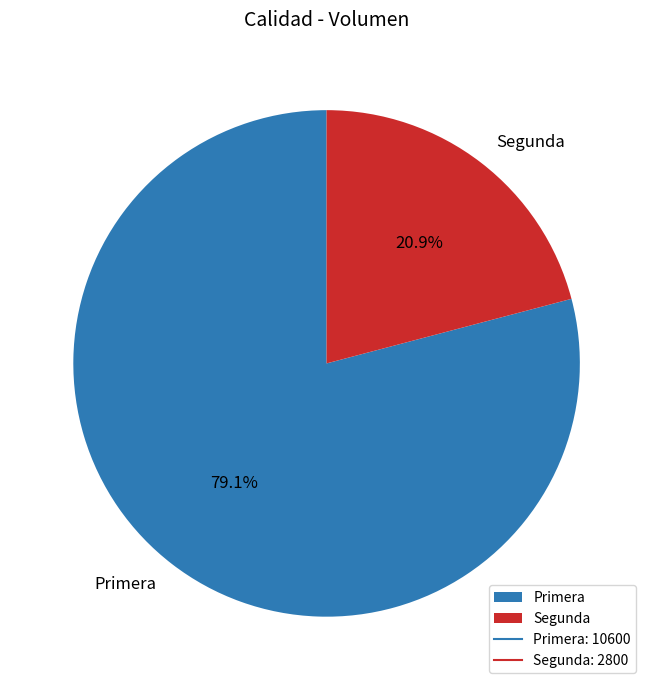

To the nearest percent, what is the difference between the Primera and Segunda slice percentages?

58%